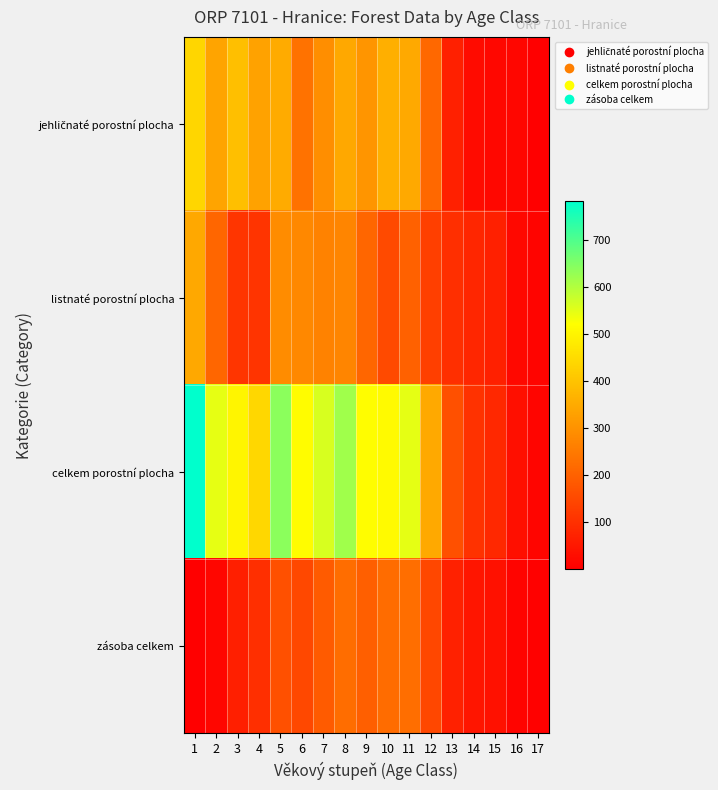

Which series has the largest total across all categories?

celkem porostní plocha